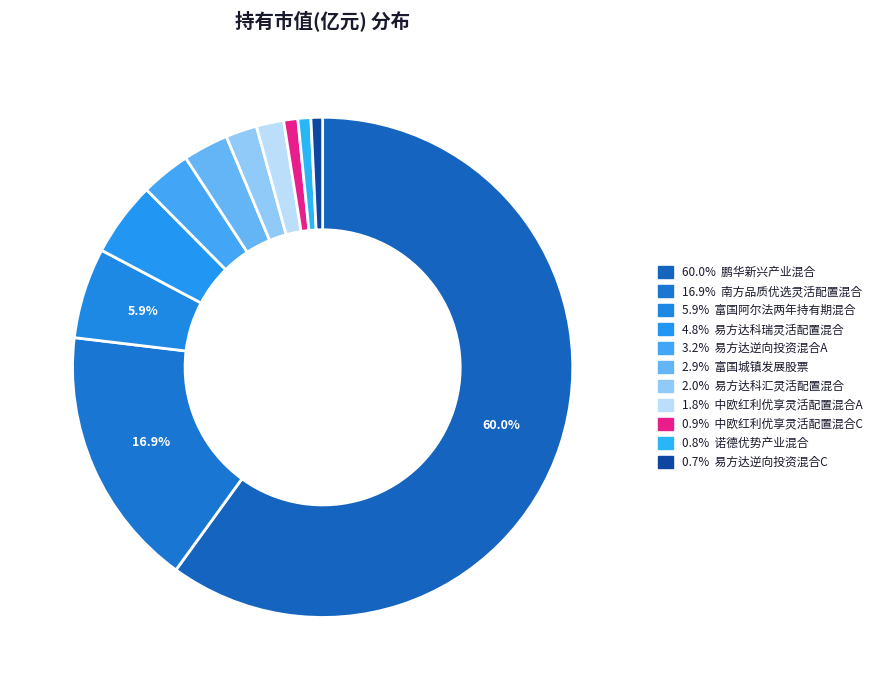

How many slices are in this pie chart?

11